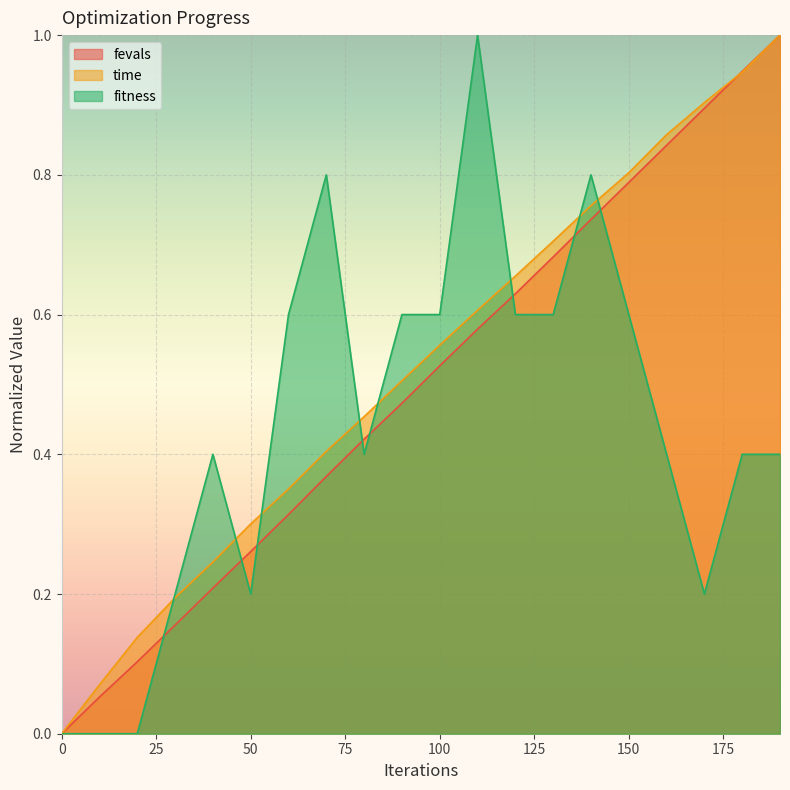

Reading right to left, list all the values displayed in this chart.

fitness: 190=0.4	180=0.4	170=0.2	160=0.4	150=0.6	140=0.8	130=0.6	120=0.6	110=1.0	100=0.6	90=0.6	80=0.4	70=0.8	60=0.6	50=0.2	40=0.4	30=0.2	20=0.0	10=0.0	0=0.0
time: 190=1.0	180=0.9	170=0.9	160=0.9	150=0.8	140=0.8	130=0.7	120=0.7	110=0.6	100=0.6	90=0.5	80=0.5	70=0.4	60=0.4	50=0.3	40=0.2	30=0.2	20=0.1	10=0.1	0=0.0
fevals: 190=1.0	180=0.9	170=0.9	160=0.8	150=0.8	140=0.7	130=0.7	120=0.6	110=0.6	100=0.5	90=0.5	80=0.4	70=0.4	60=0.3	50=0.3	40=0.2	30=0.2	20=0.1	10=0.1	0=0.0